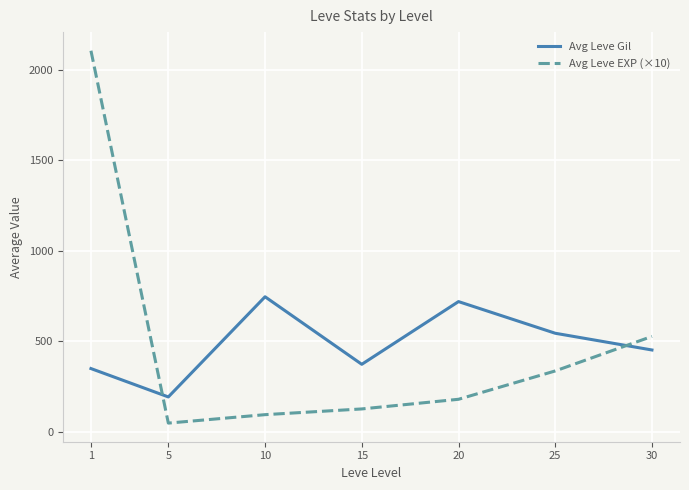

What is the total value across all series at 15?

500.0